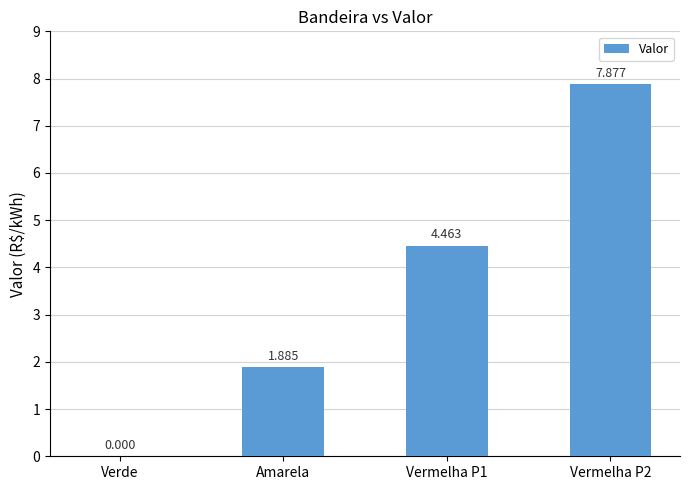

The value at Verde is 0.0. True or false?

True